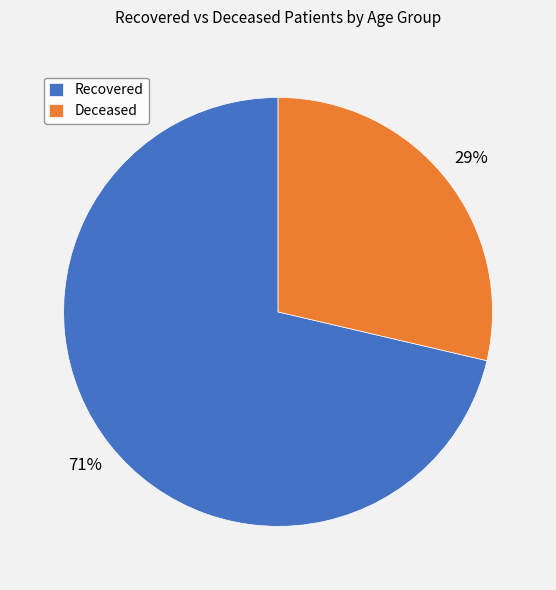

Does Deceased represent more than half of the total?

No